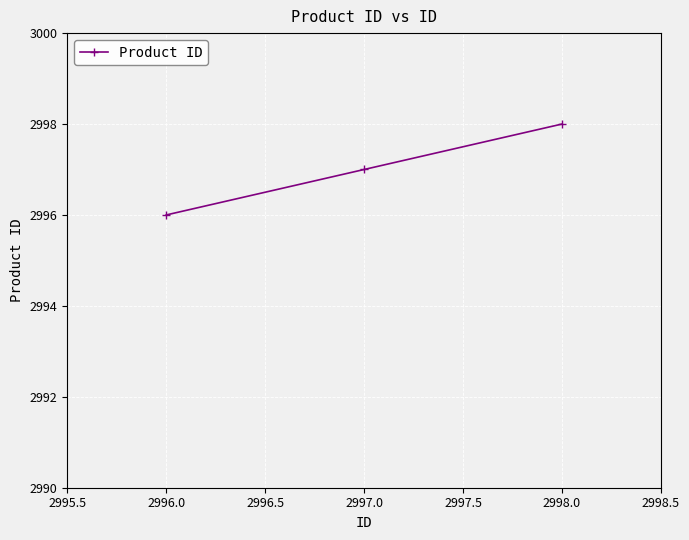

What is the difference between the second highest and minimum values?

1